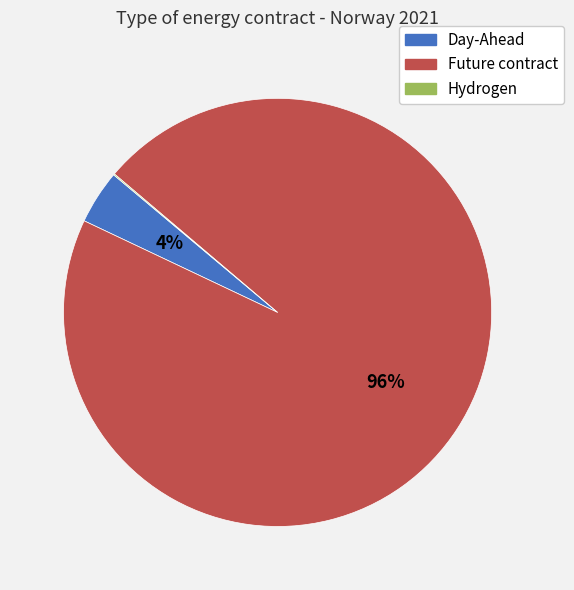

Which category accounts for the majority?

Future contract